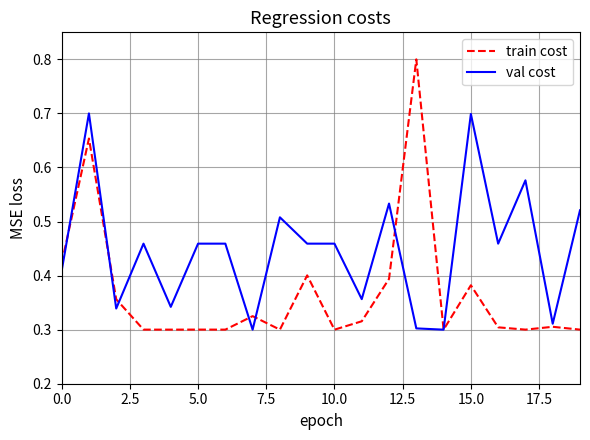

Which series has the widest spread of values?

train cost